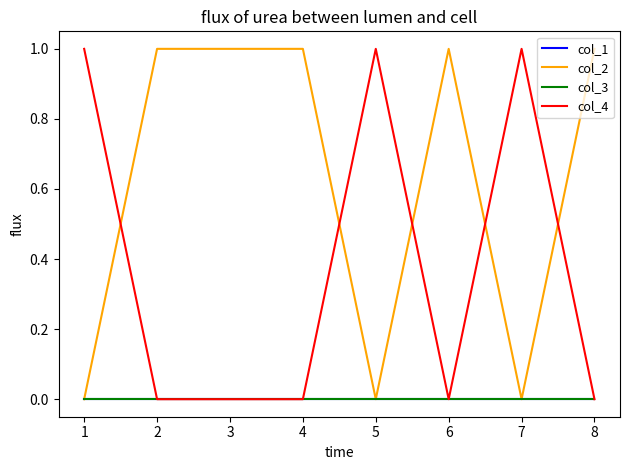

Read the col_4 value at 6.

0